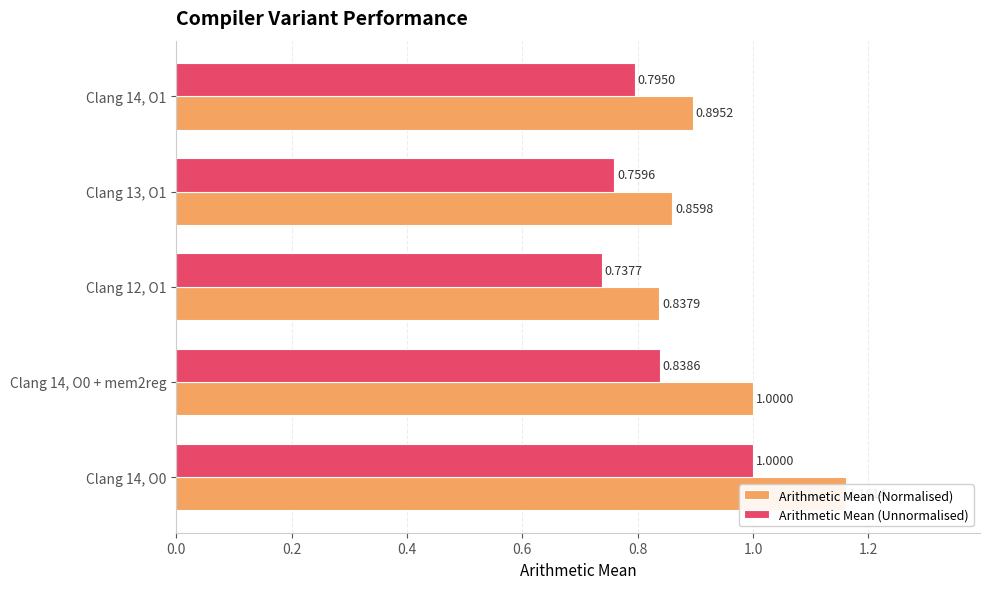

Rank the series by their average value, from highest to lowest.

Arithmetic Mean (Normalised), Arithmetic Mean (Unnormalised)